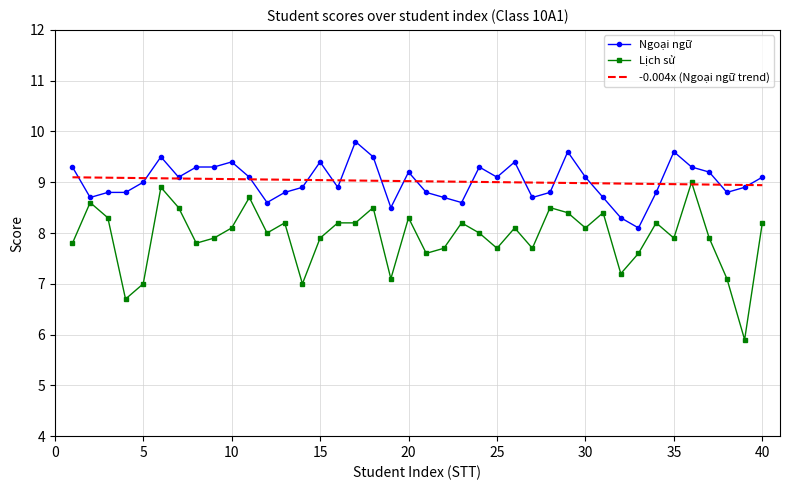

Which series has the largest range (max minus min)?

Lịch sử